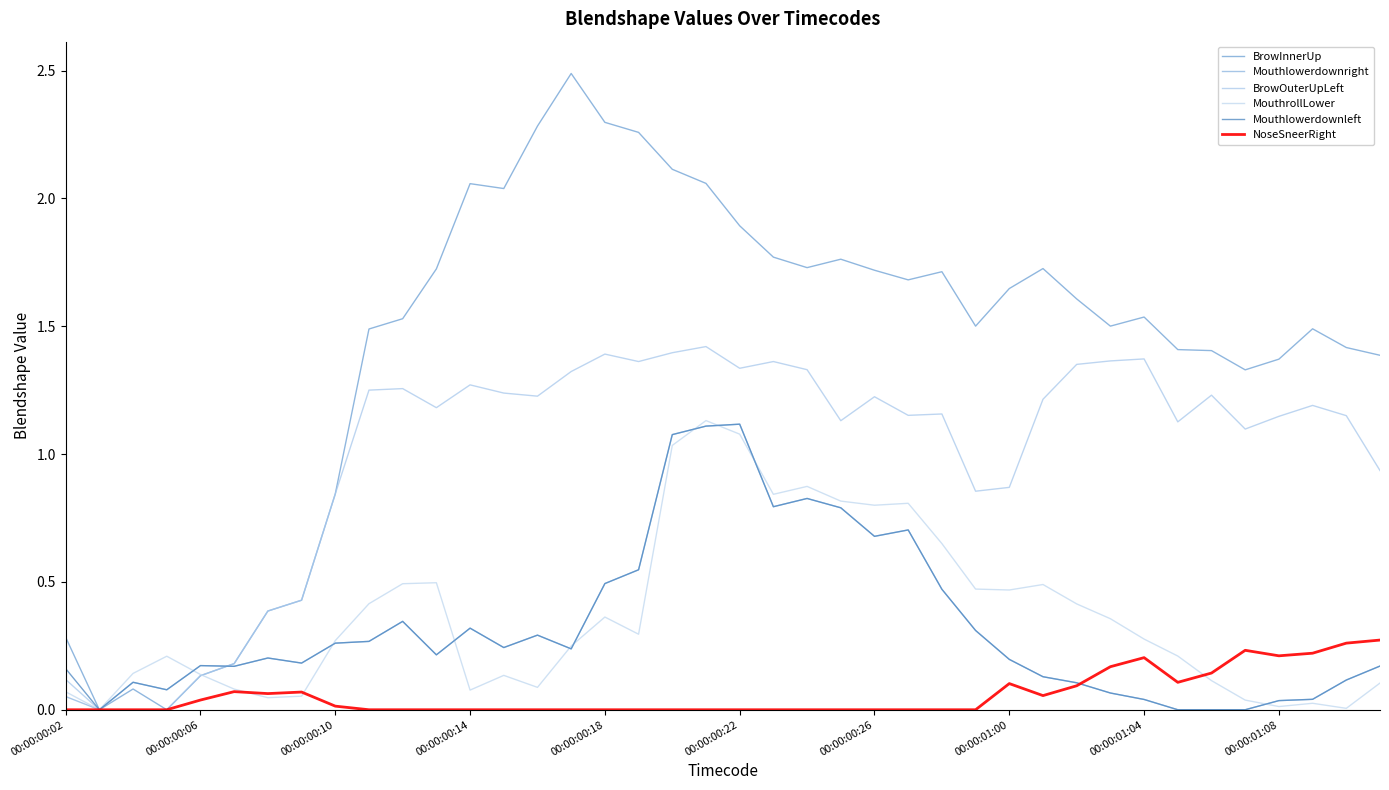

How many distinct data groups are displayed?

6